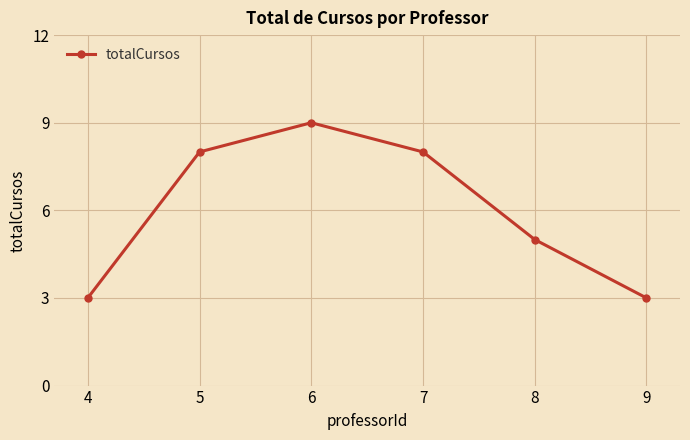

What is the difference between the maximum and minimum values?

6